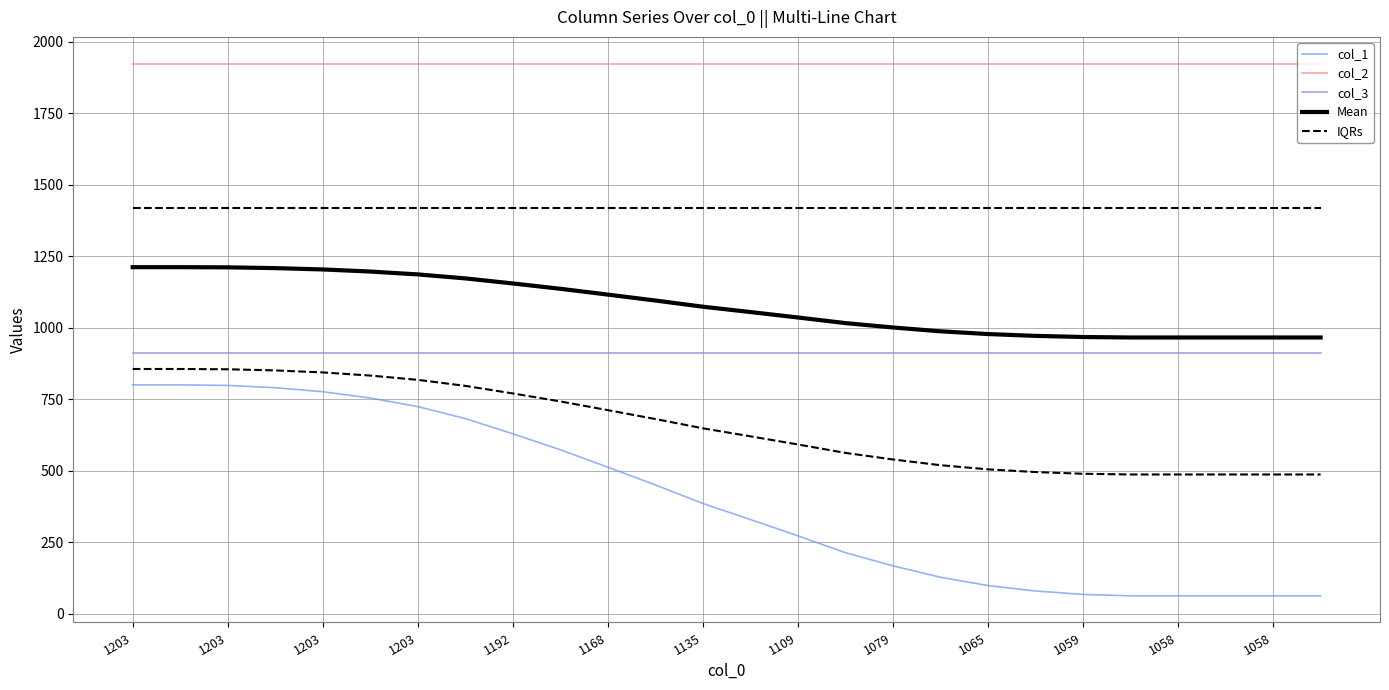

True or false: col_3 and col_2 cross at least once.

False